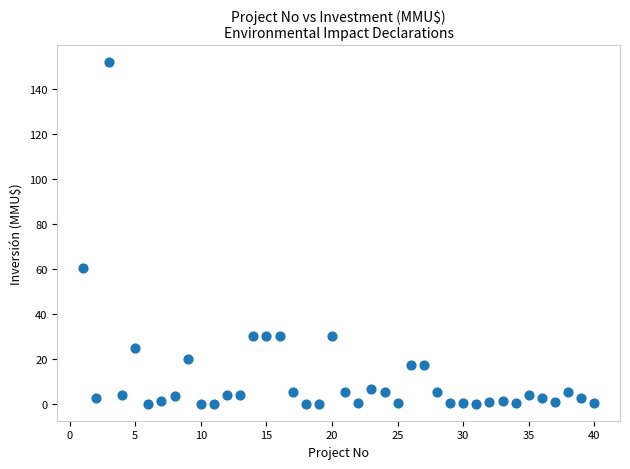

What is the range of Y values (max minus min)?

152.0